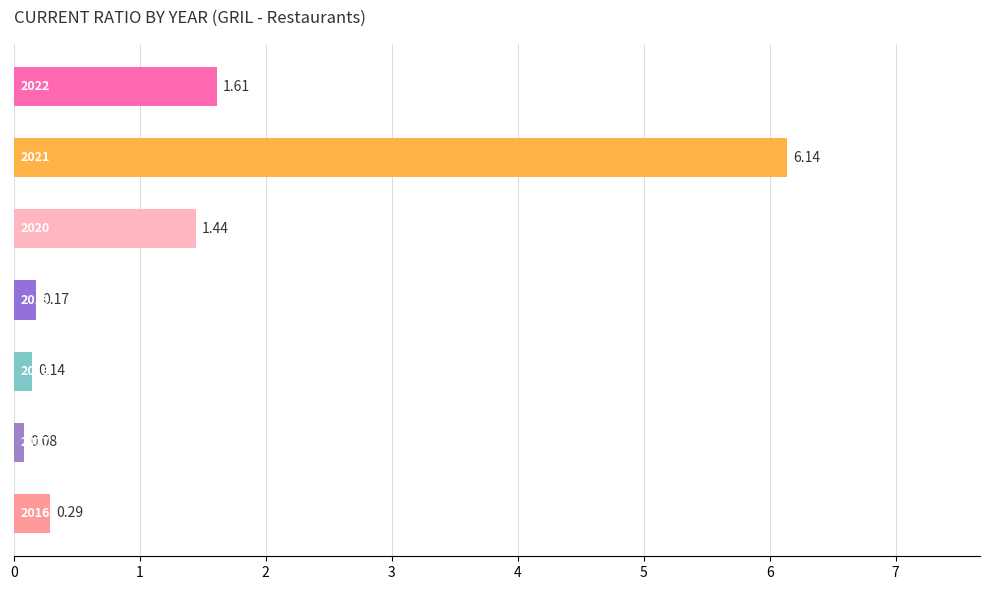

How many bars are there in total?

7